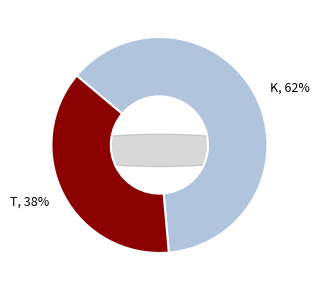

Do T and K together represent more than half of the pie?

Yes